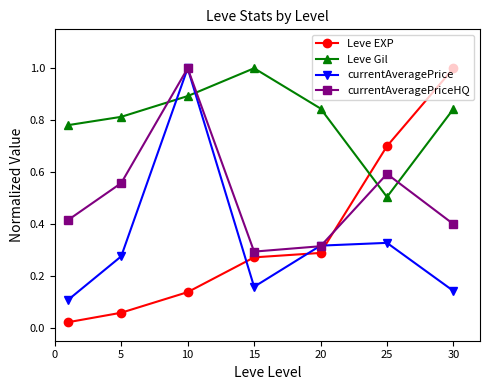

Which series has the largest total across all categories?

Leve Gil